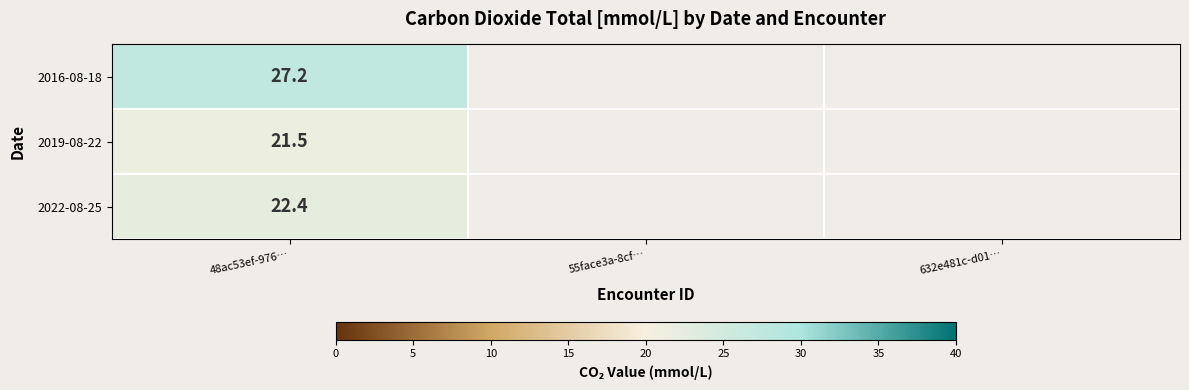

The value of 2019-08-22 at 48ac53ef-976… is 21.5. True or false?

True